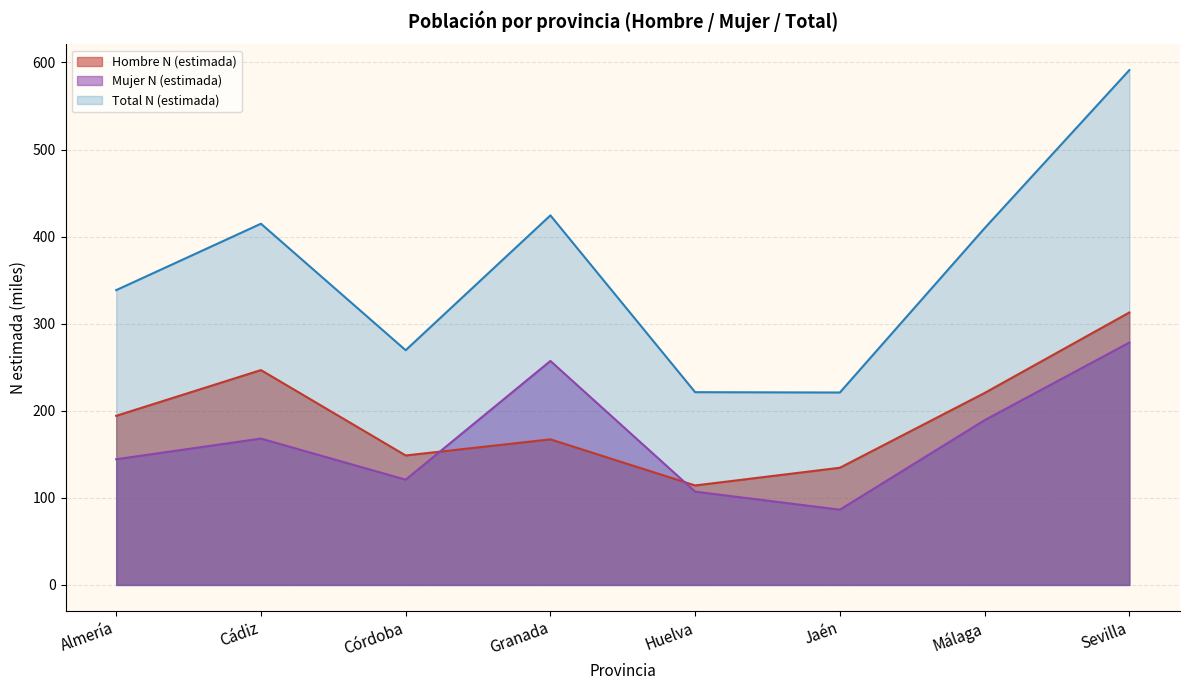

At which label does Mujer N (estimada) reach its minimum?

Jaén